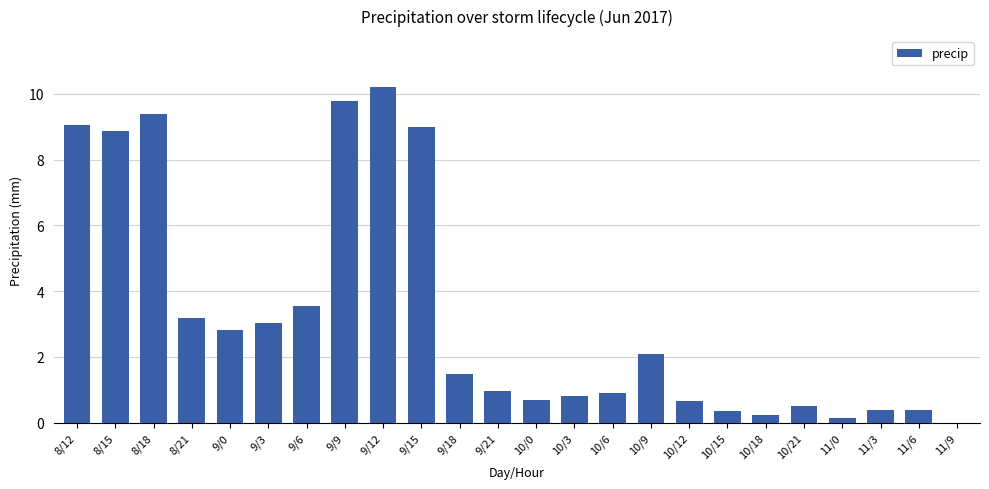

Is it true that the value at 9/18 is 2.0?

False